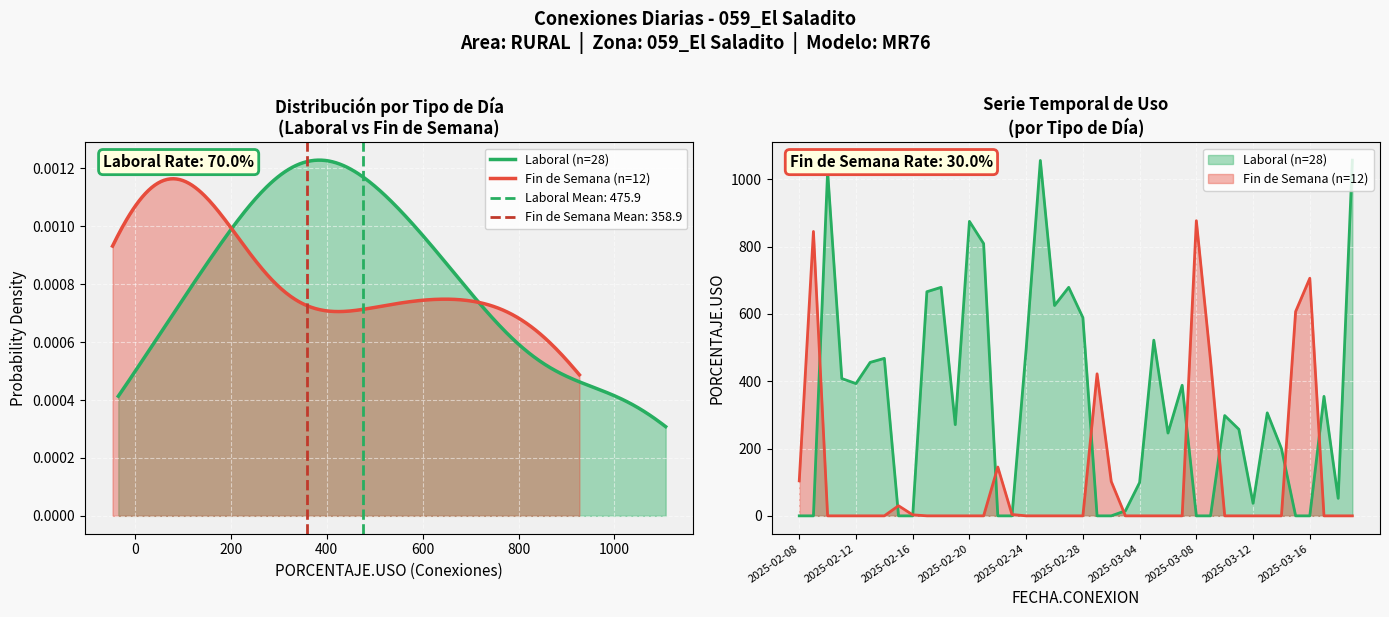

At which label does the data first exceed 422?

2025-02-09